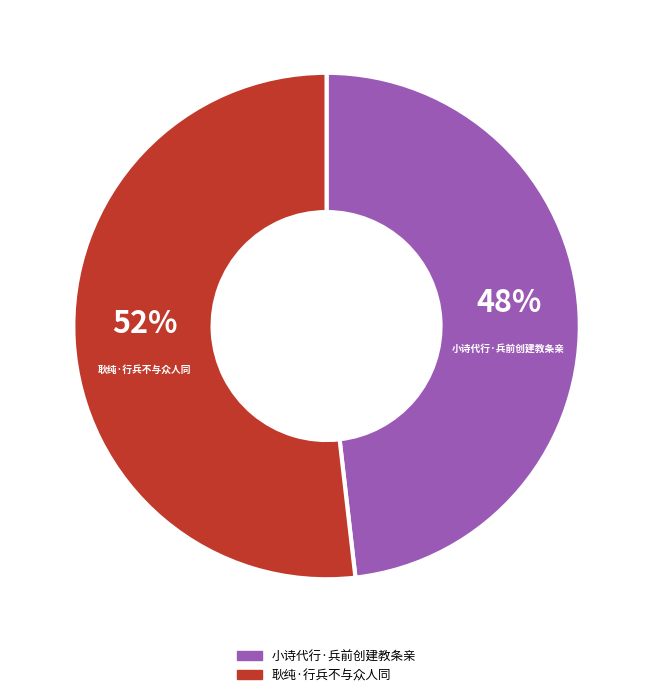

Which category has the biggest portion of the pie?

耿纯·行兵不与众人同